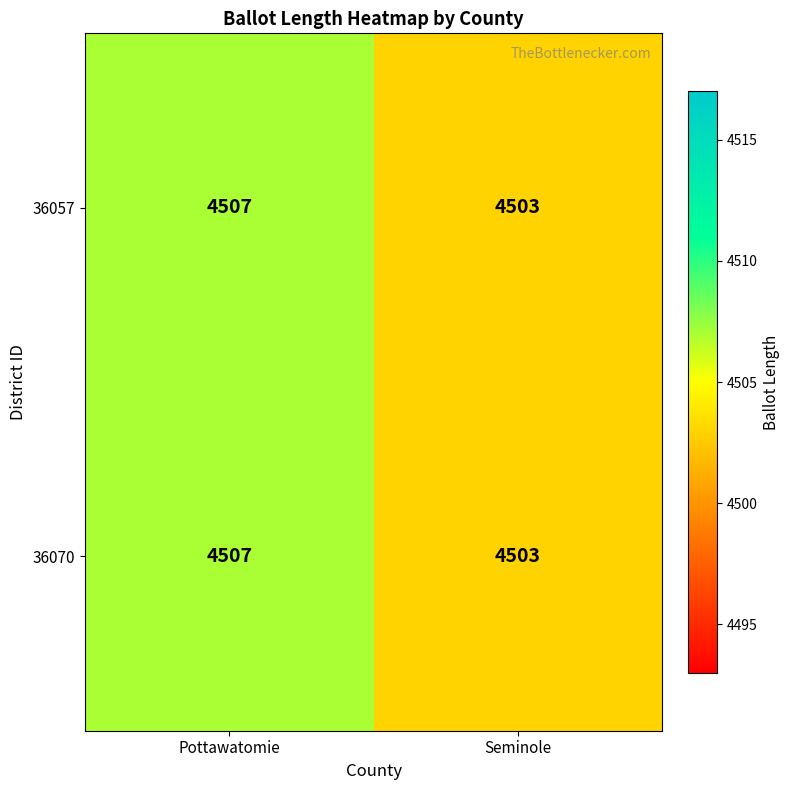

Which category has the highest value across all series?

Pottawatomie